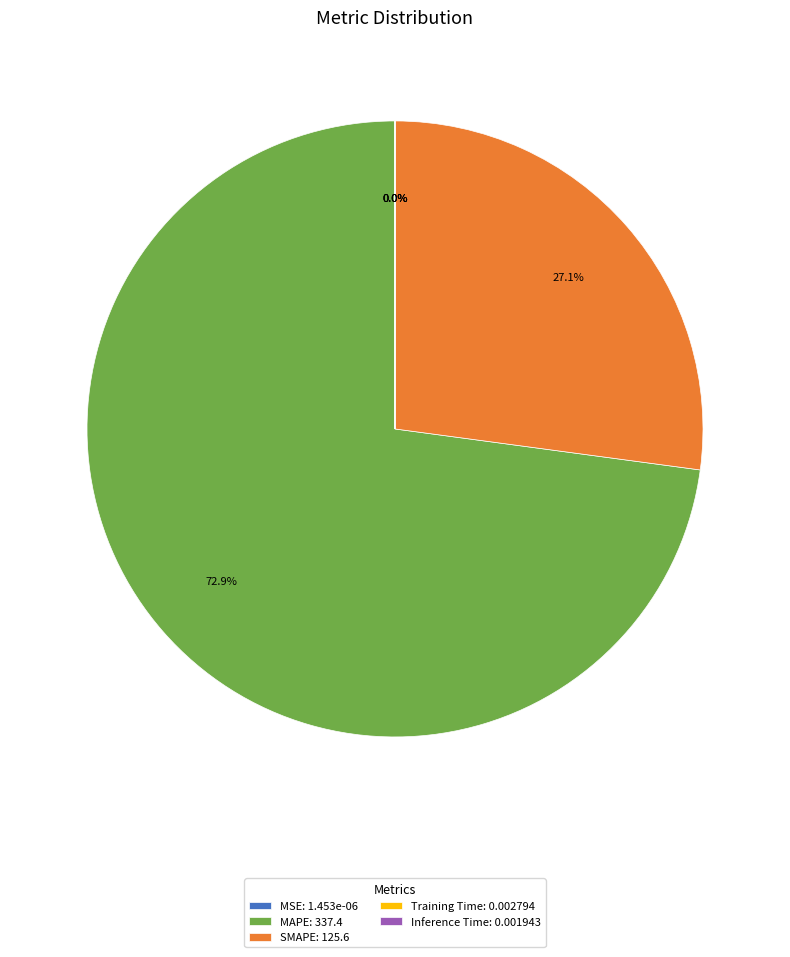

Which category has the biggest portion of the pie?

MAPE